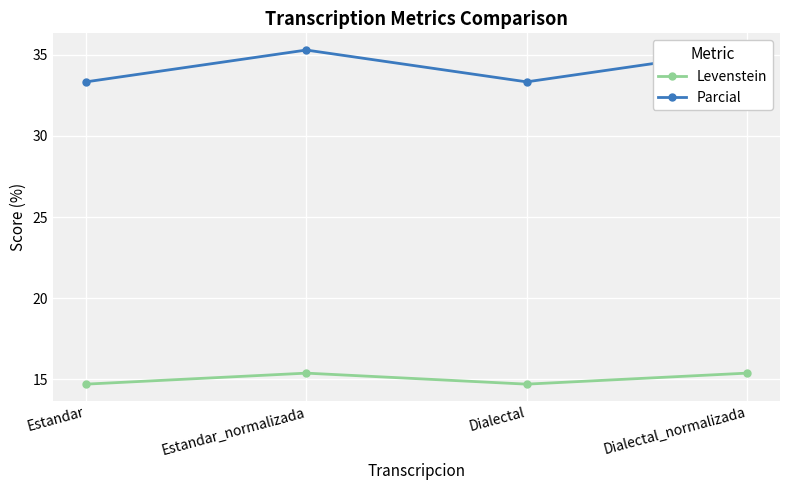

What is the average value of the Levenstein series?

15.0